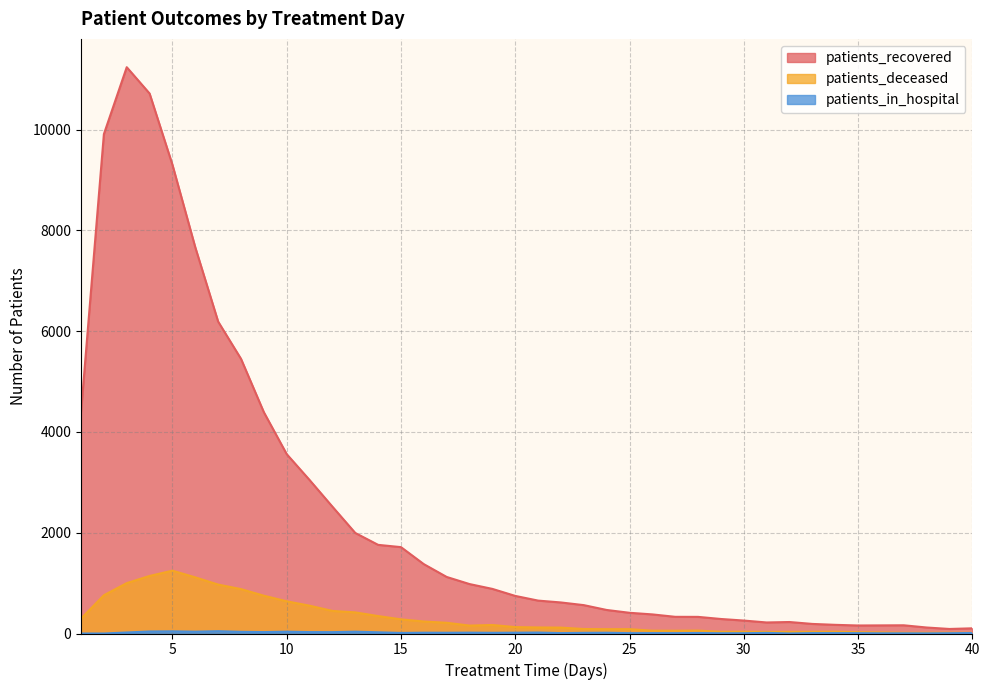

True or false: patients_recovered has a value of 1759 at 14.

True